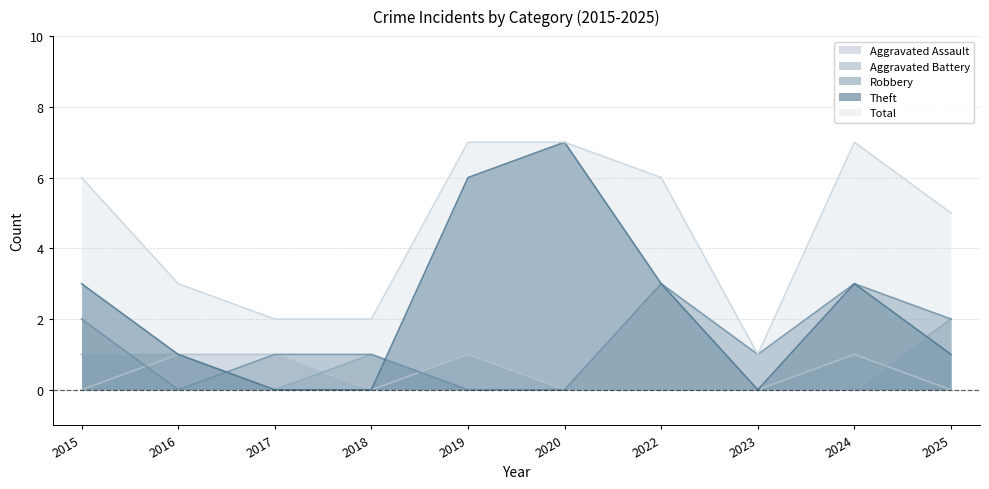

What is the difference between the second highest and minimum values in the Theft series?

6